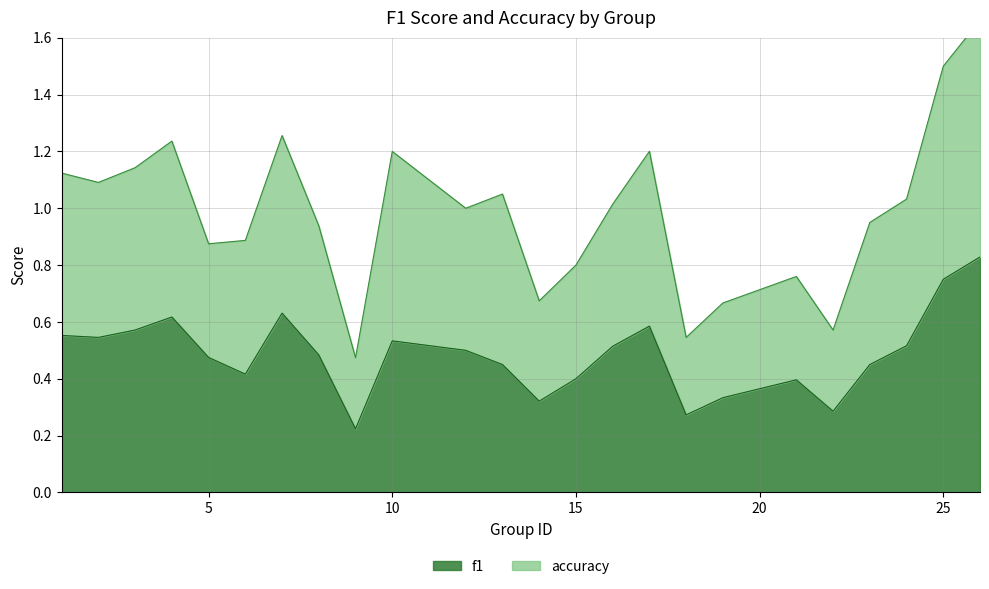

Rank the series by their maximum value, from highest to lowest.

accuracy, f1